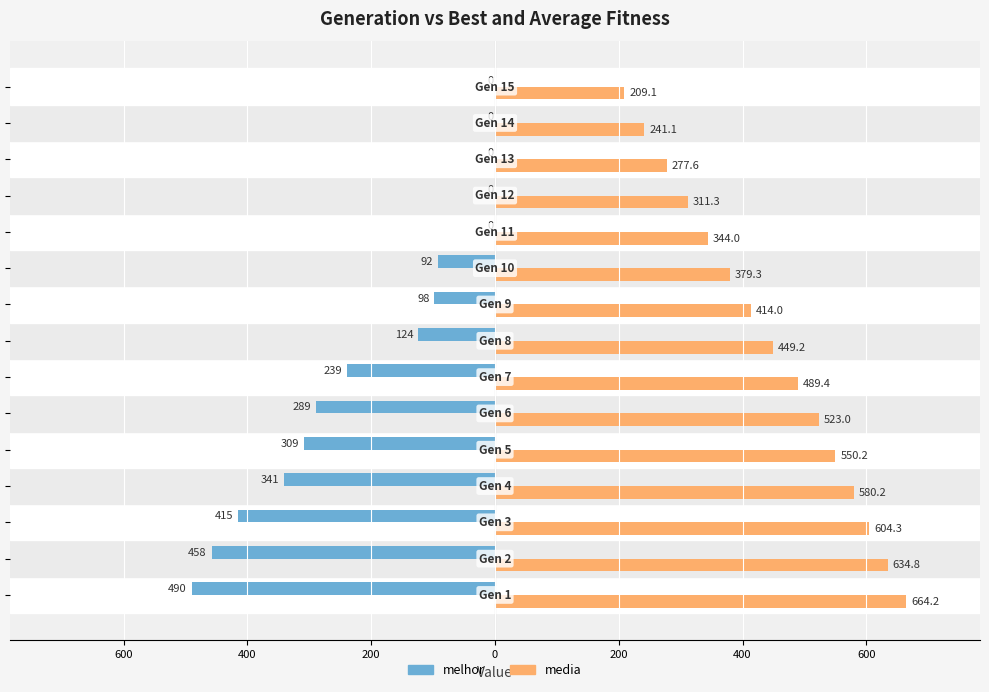

What are all the series names shown in the legend?

melhor, media